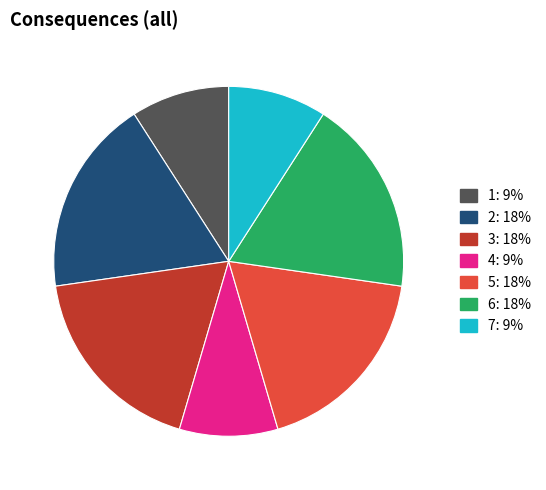

Count the number of slices in the pie.

7